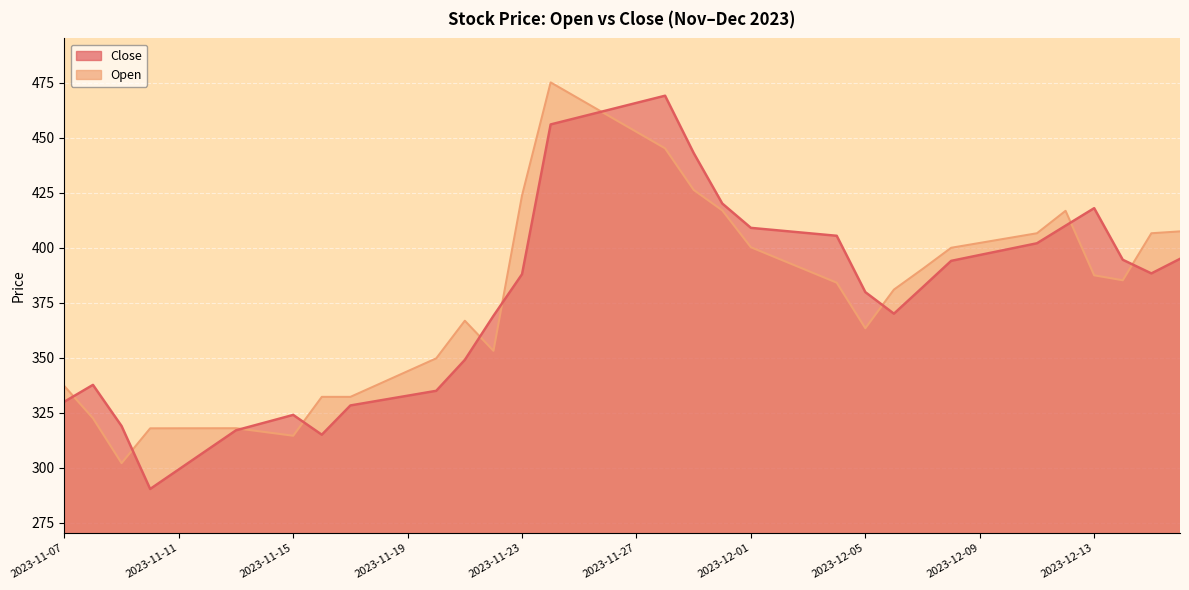

Between 2023-11-10 and 2023-12-15, which series saw the biggest shift?

Close